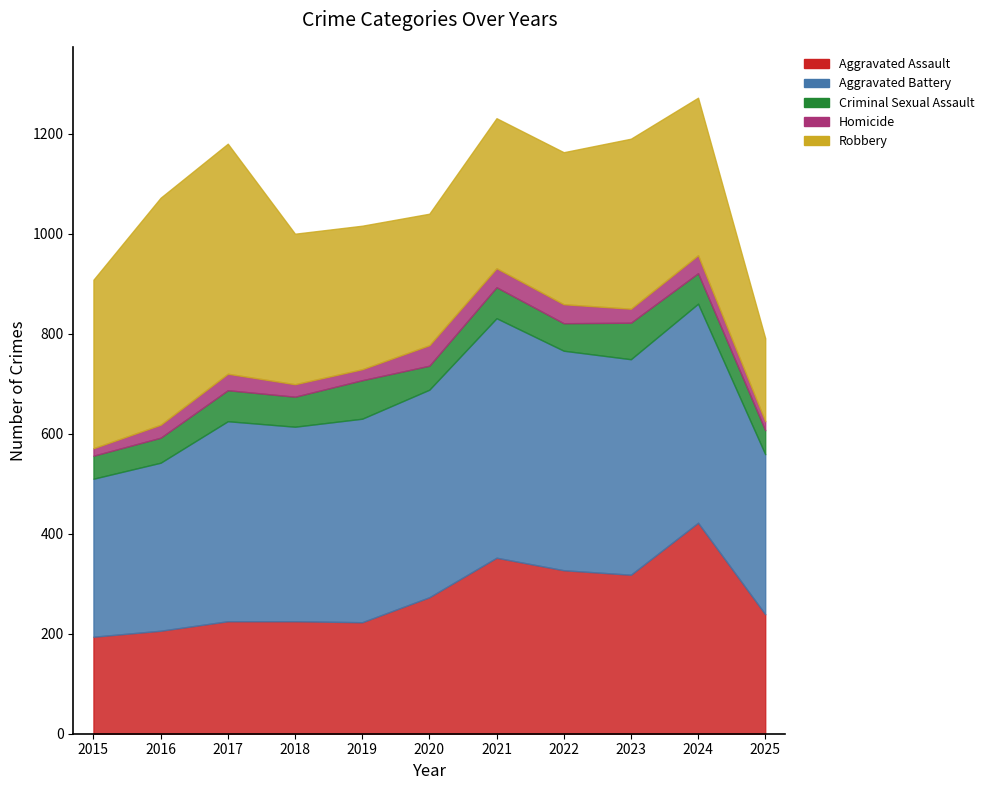

True or false: Criminal Sexual Assault and Aggravated Assault intersect in this chart.

False